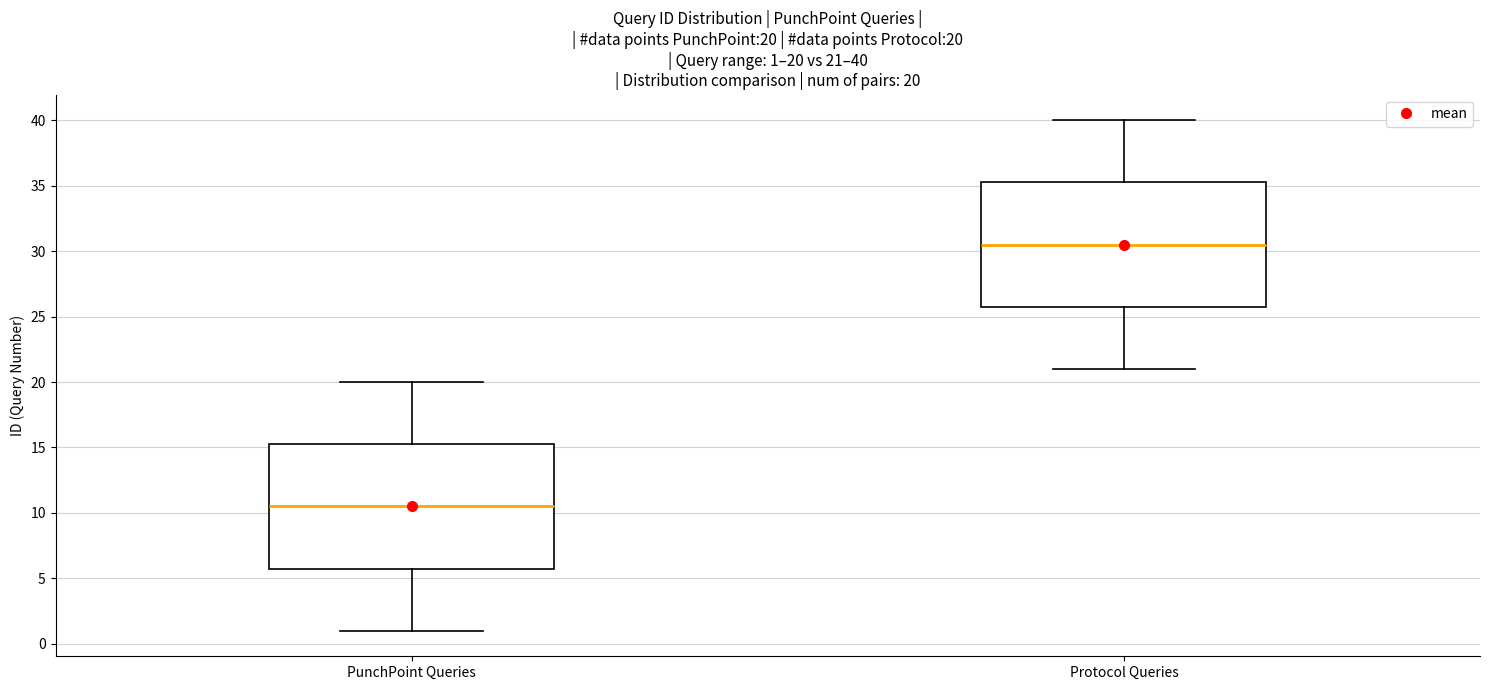

Which box's median line is the highest?

Protocol Queries